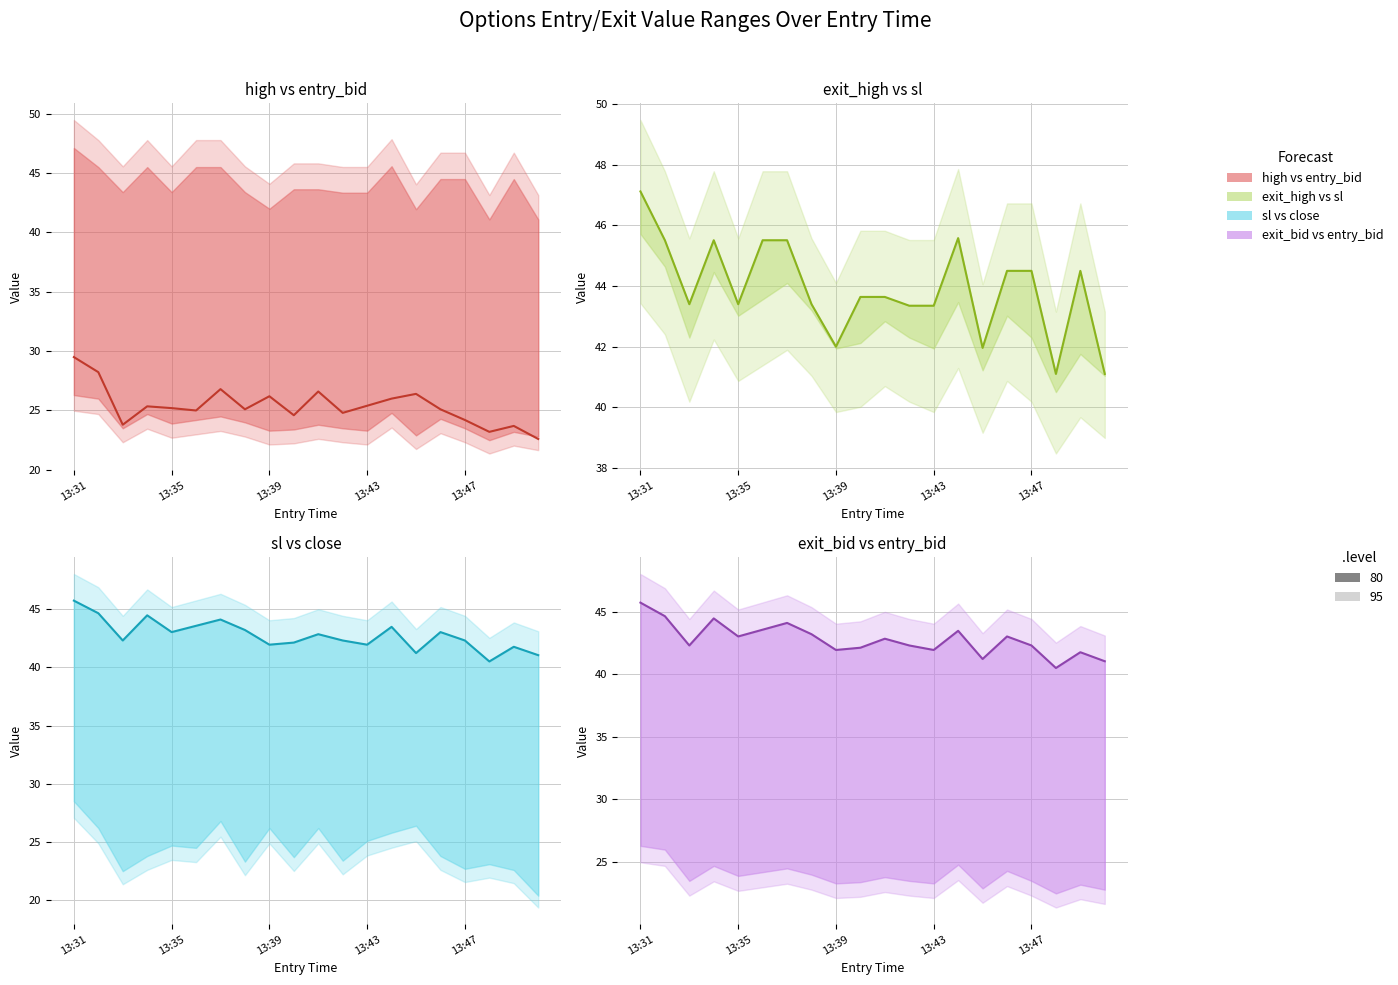

Between 10 and 12, which series saw the biggest shift?

high vs entry_bid